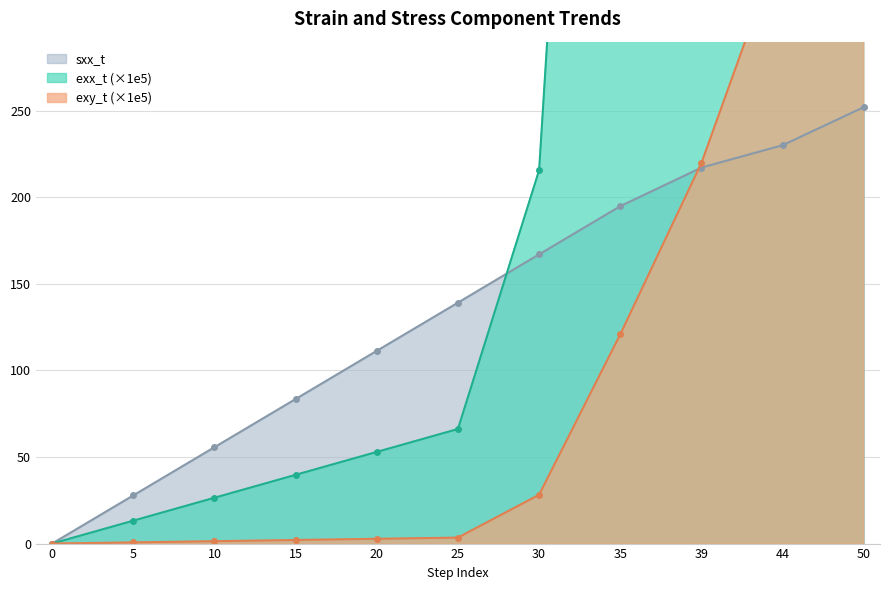

What is the value of the sxx_t point at the 9th from the left?

217.1